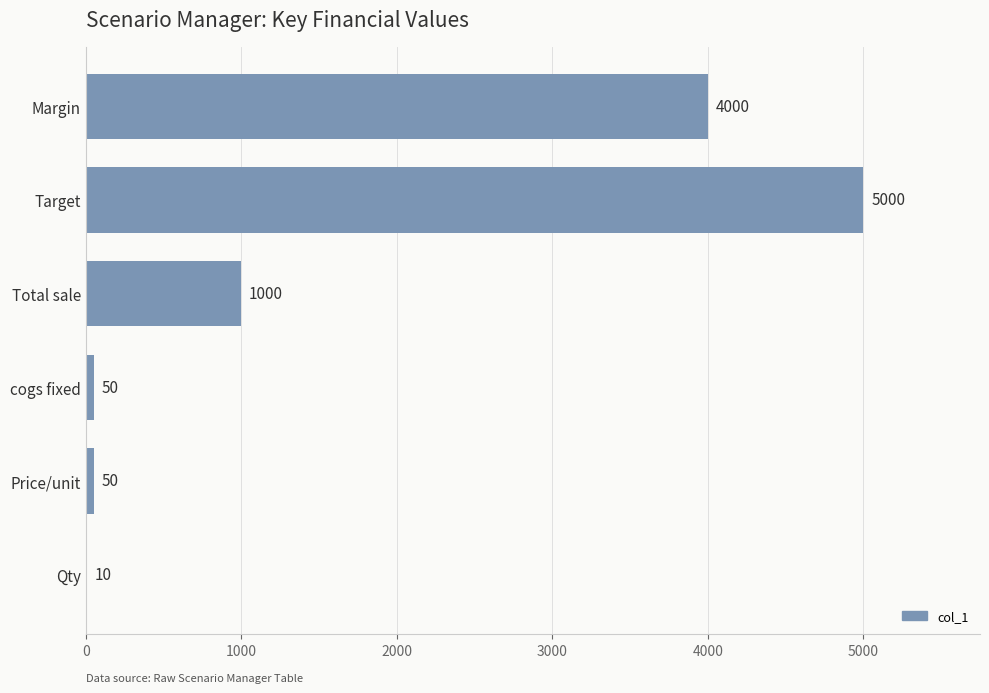

At which category does the chart reach its peak across all series?

Target